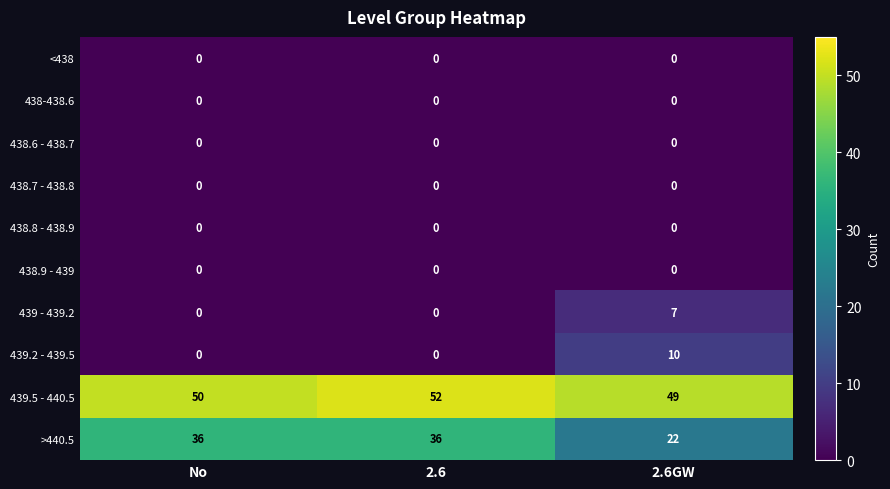

Which series changed the most between No and 2.6GW?

>440.5